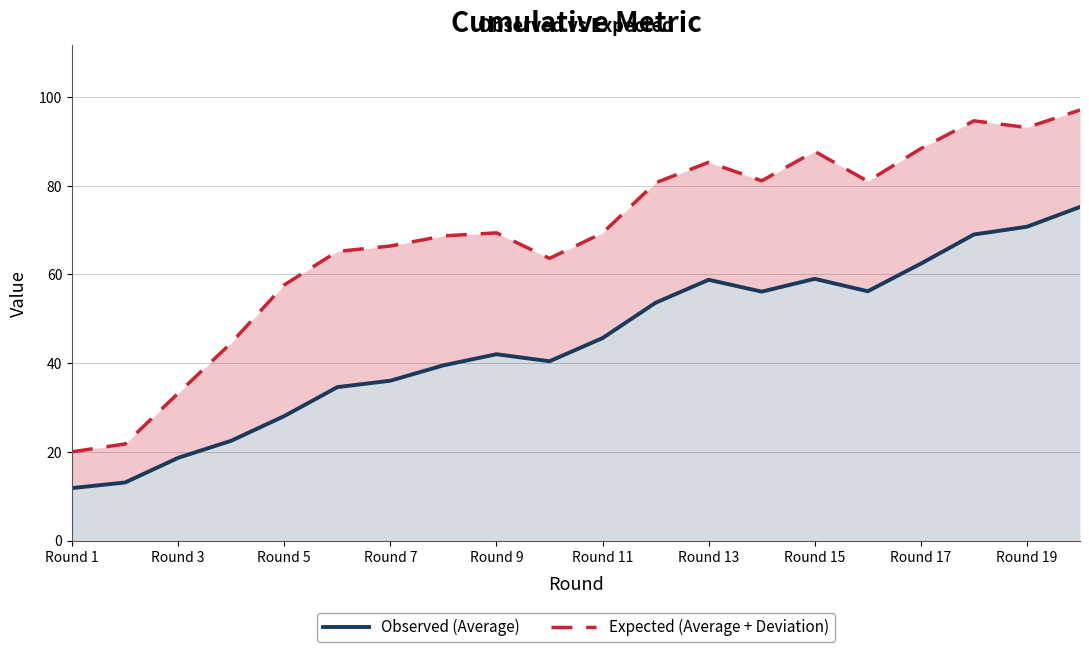

Is it true that Expected (Average + Deviation) equals 20.0 at Round 1?

True